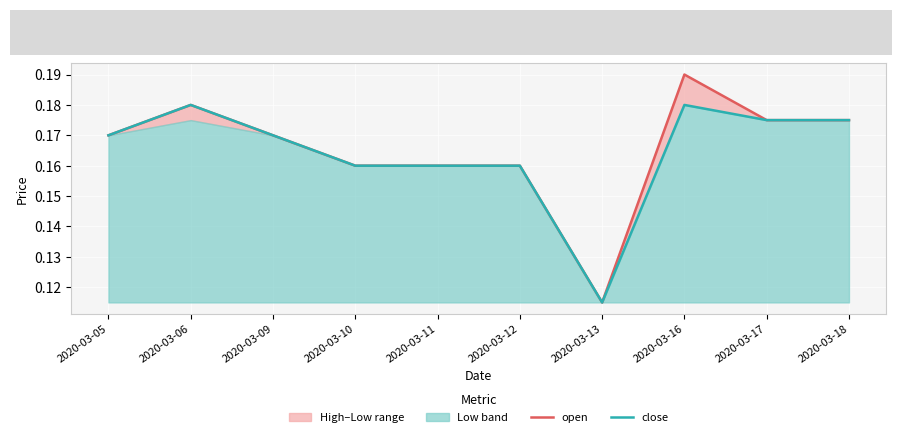

What is the maximum value shown in the chart?

0.2